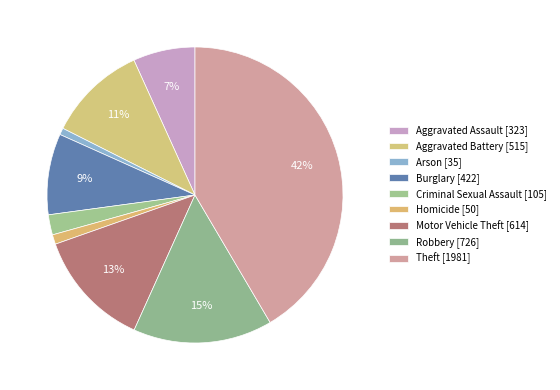

Is it true that Homicide is 1% of the pie?

True